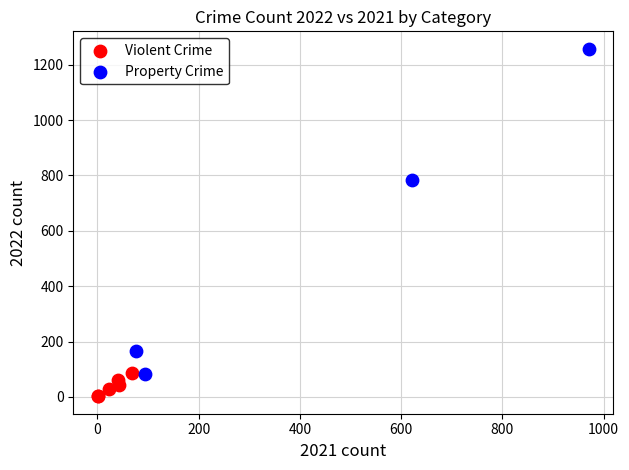

What are all the series names shown in the legend?

Violent Crime, Property Crime